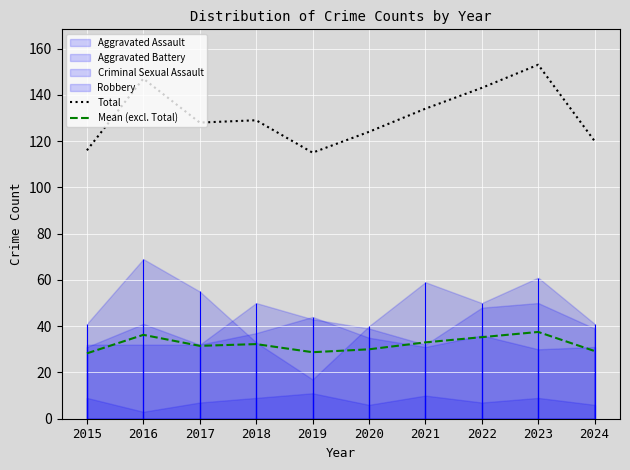

What is the difference between the maximum and second lowest values in the Total series?

37.0